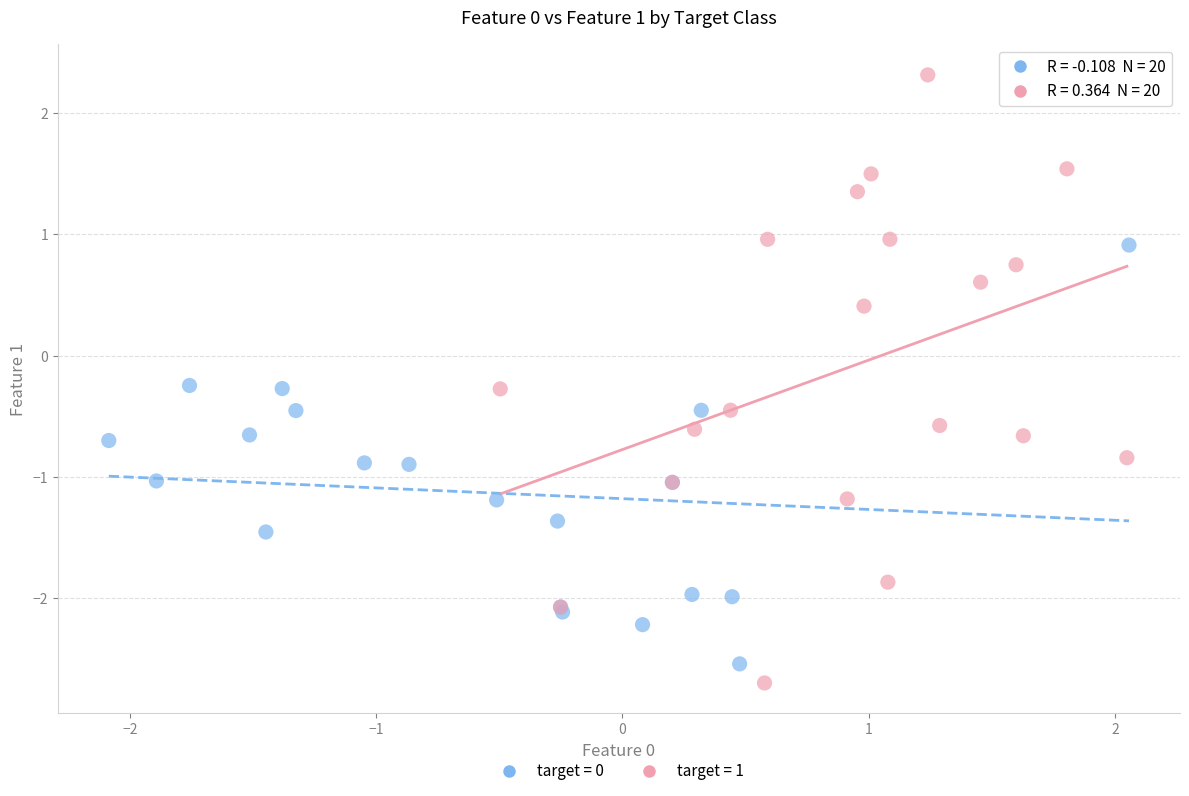

Which series reaches the maximum Y coordinate?

target = 1